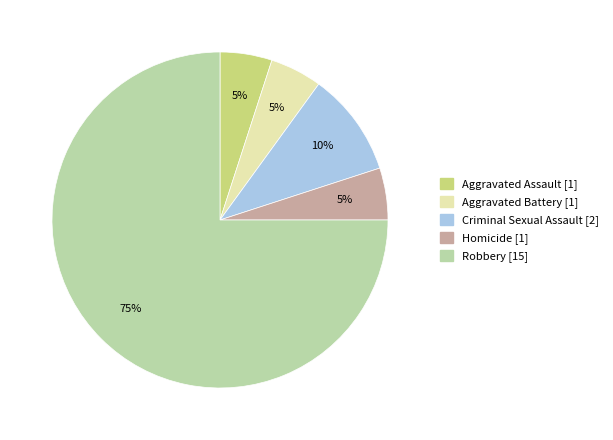

To the nearest percent, what is the average slice percentage?

20%